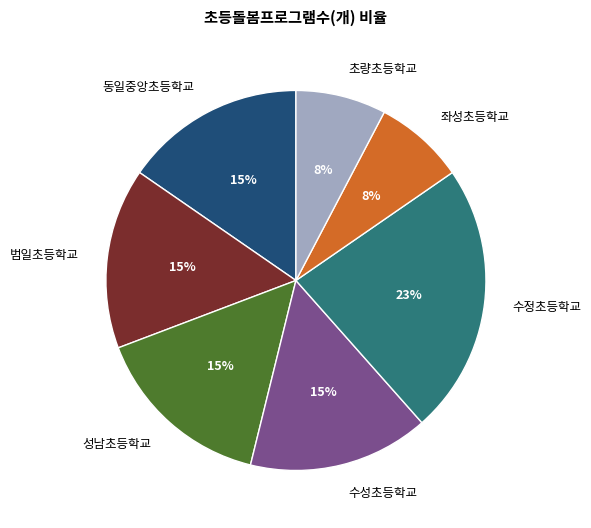

What is the largest slice in the pie chart?

수정초등학교